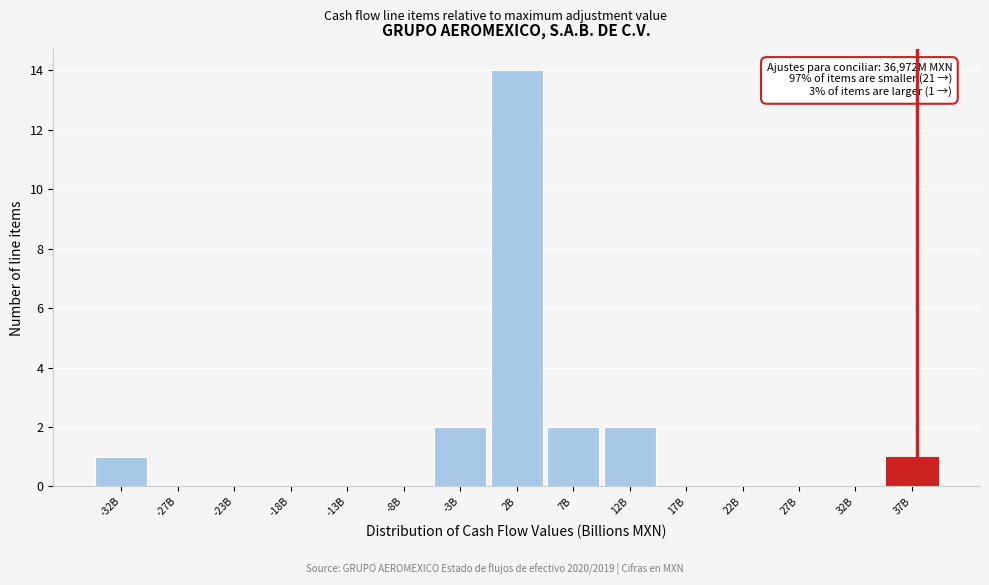

Reading left to right, what are all the values shown in this chart?

-32B=1	-27B=0	-23B=0	-18B=0	-13B=0	-8B=0	-3B=2	2B=14	7B=2	12B=2	17B=0	22B=0	27B=0	32B=0	37B=1